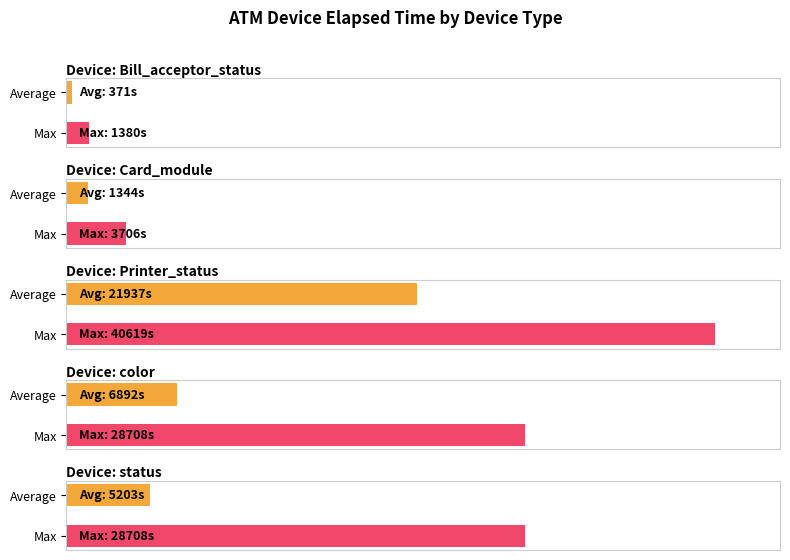

The chart shows a value of 5808 at Printer_status. True or false?

False